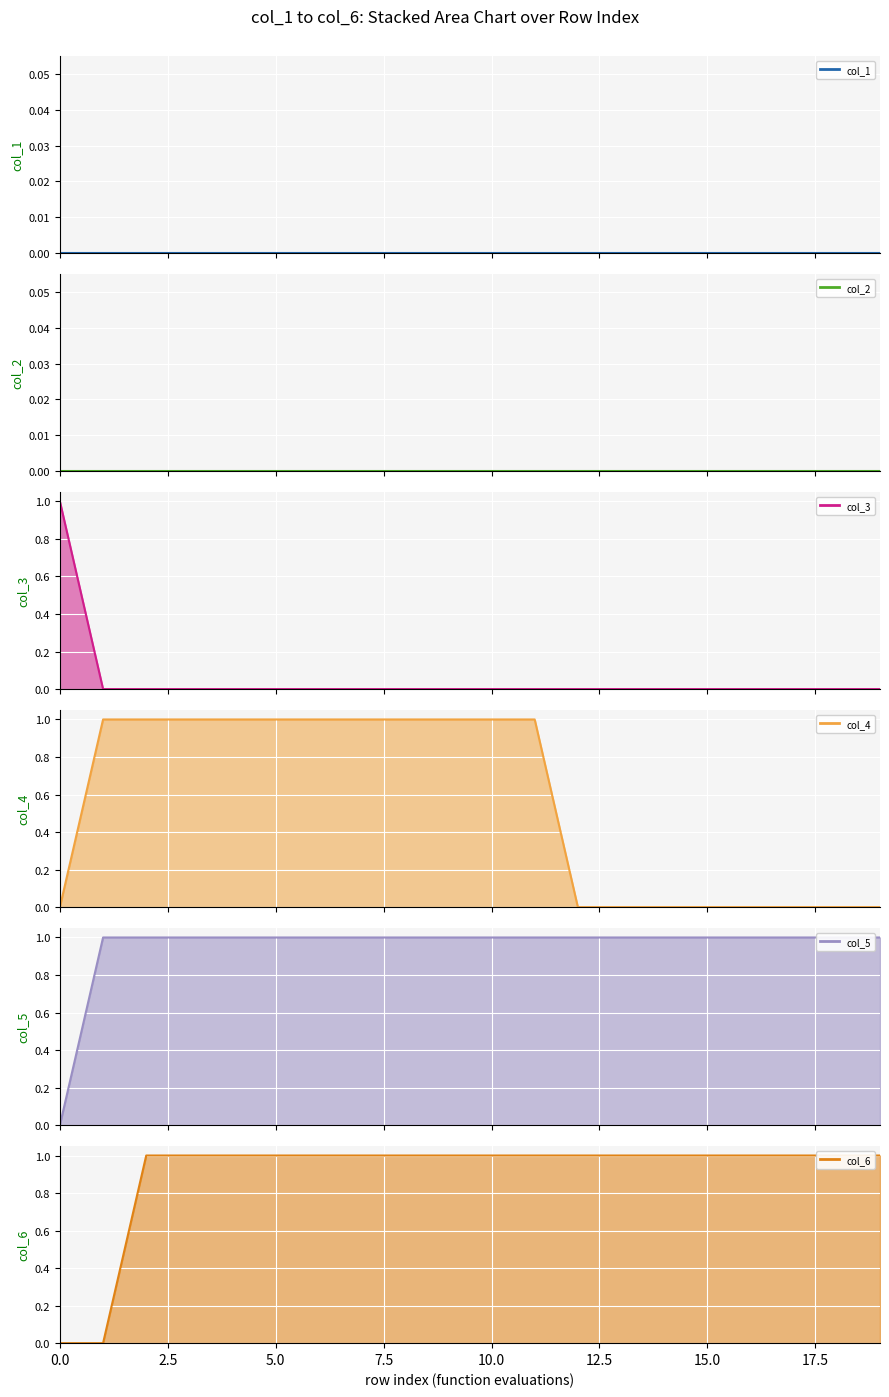

What is the difference between the maximum and minimum values in the col_4 (line) series?

1